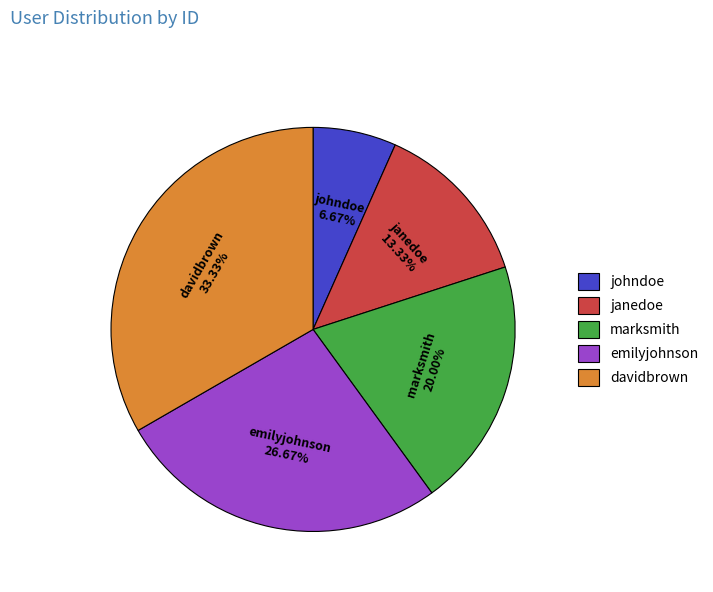

Combined, what portion of the pie is johndoe and emilyjohnson?

33.3%